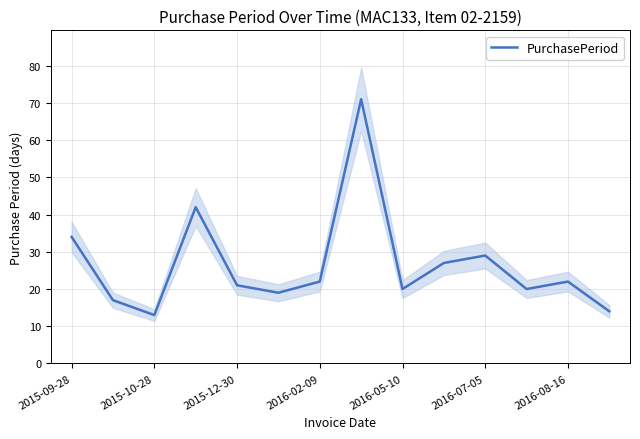

Which category has the highest value across all series?

7